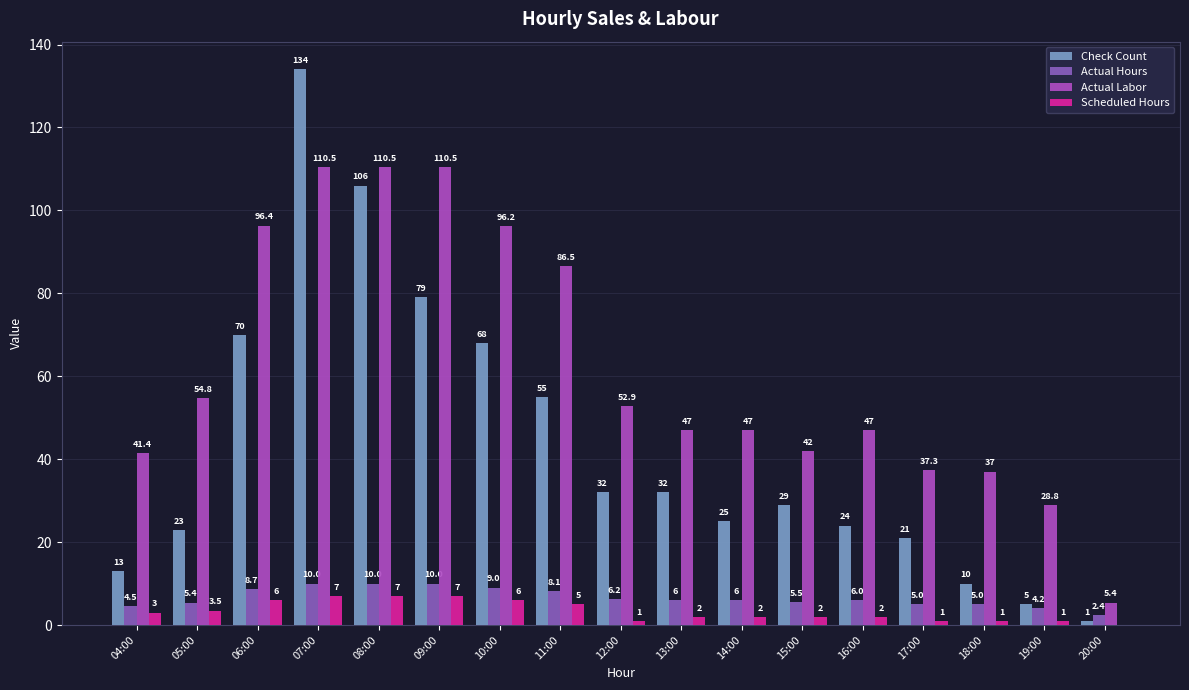

What is the sum of the Scheduled Hours values at 19:00 and 09:00?

8.0